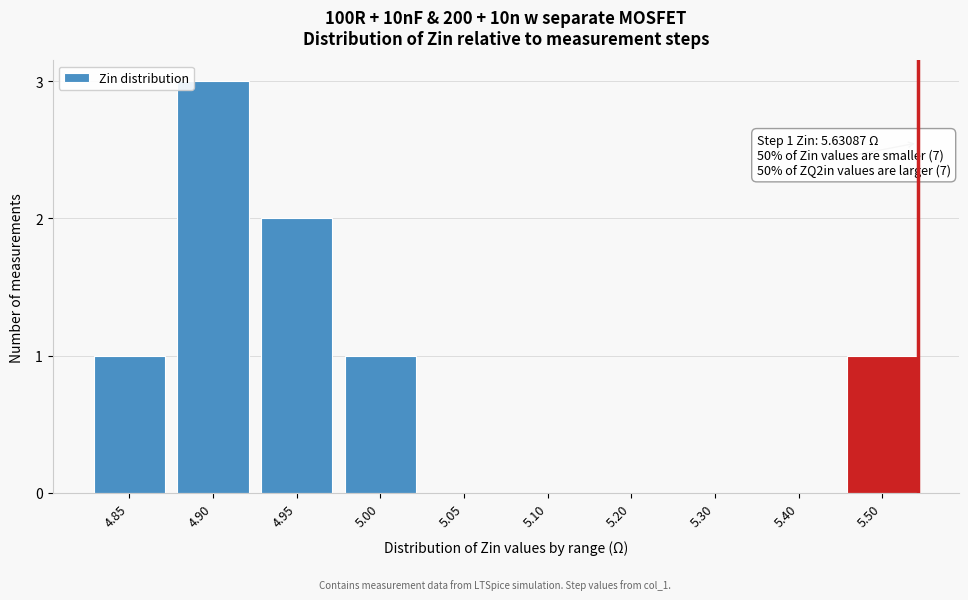

Reading right to left, extract all data points from this chart.

5.50=1	5.40=0	5.30=0	5.20=0	5.10=0	5.05=0	5.00=1	4.95=2	4.90=3	4.85=1